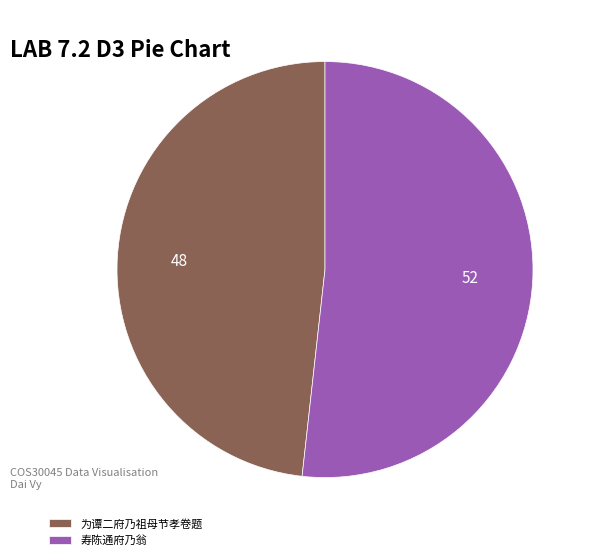

Is there a majority slice in this chart?

Yes